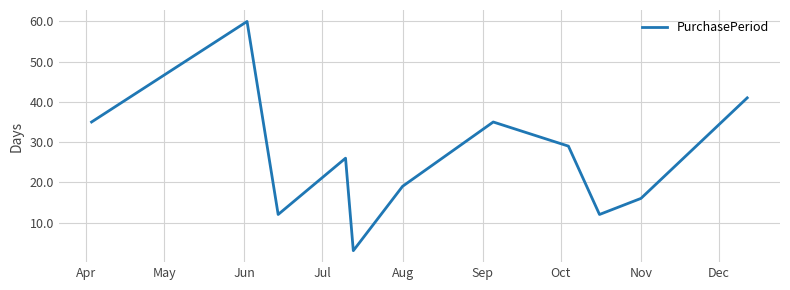

What is the difference between the maximum and minimum values?

57